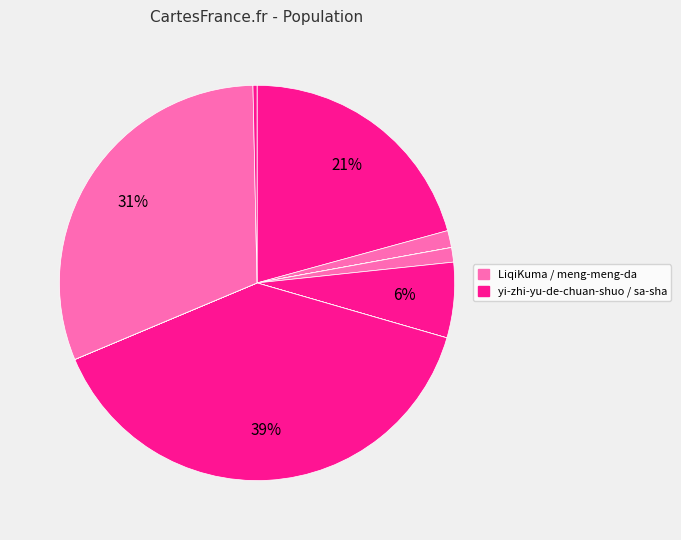

Is there any slice that represents more than half of the pie?

No